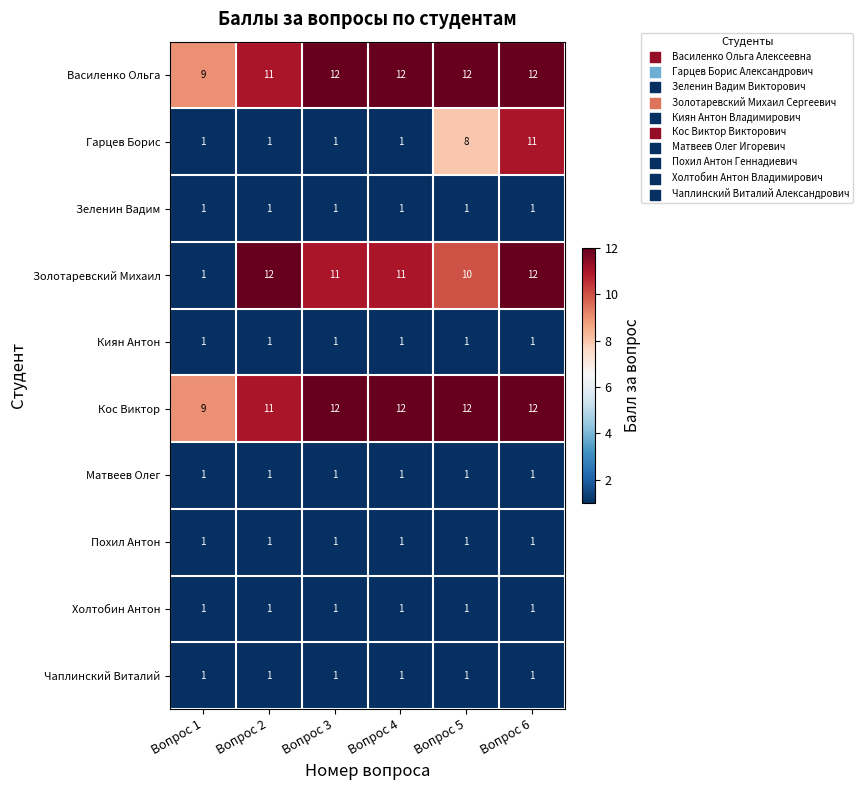

The Гарцев Борис series shows 1 at Вопрос 4. True or false?

True